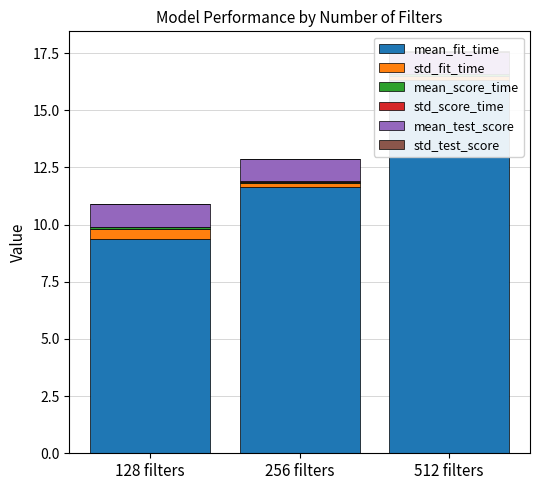

Which series has the largest range (max minus min)?

mean_fit_time